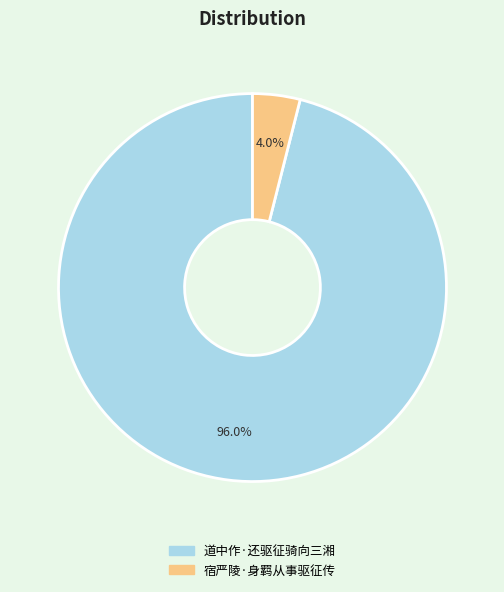

What percentage is the 宿严陵·身羁从事驱征传 slice, to the nearest percent?

4%